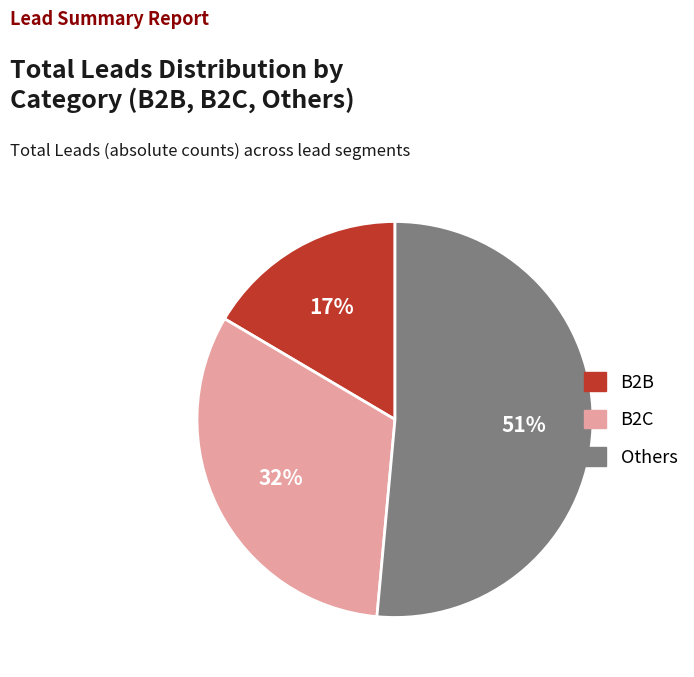

True or false: B2B accounts for 22% of the total.

False